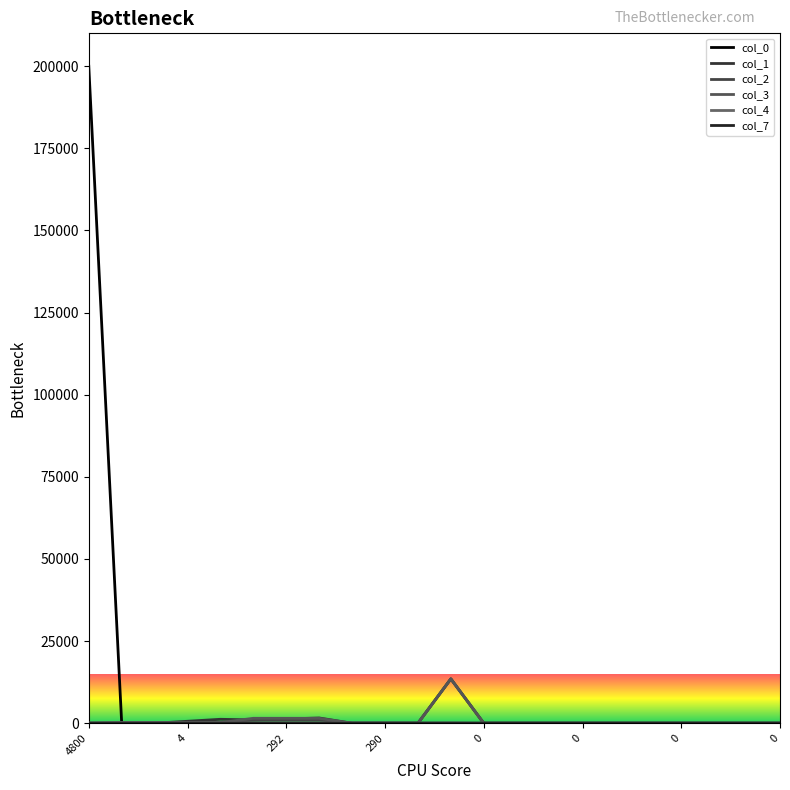

Which series has the largest total across all categories?

col_0